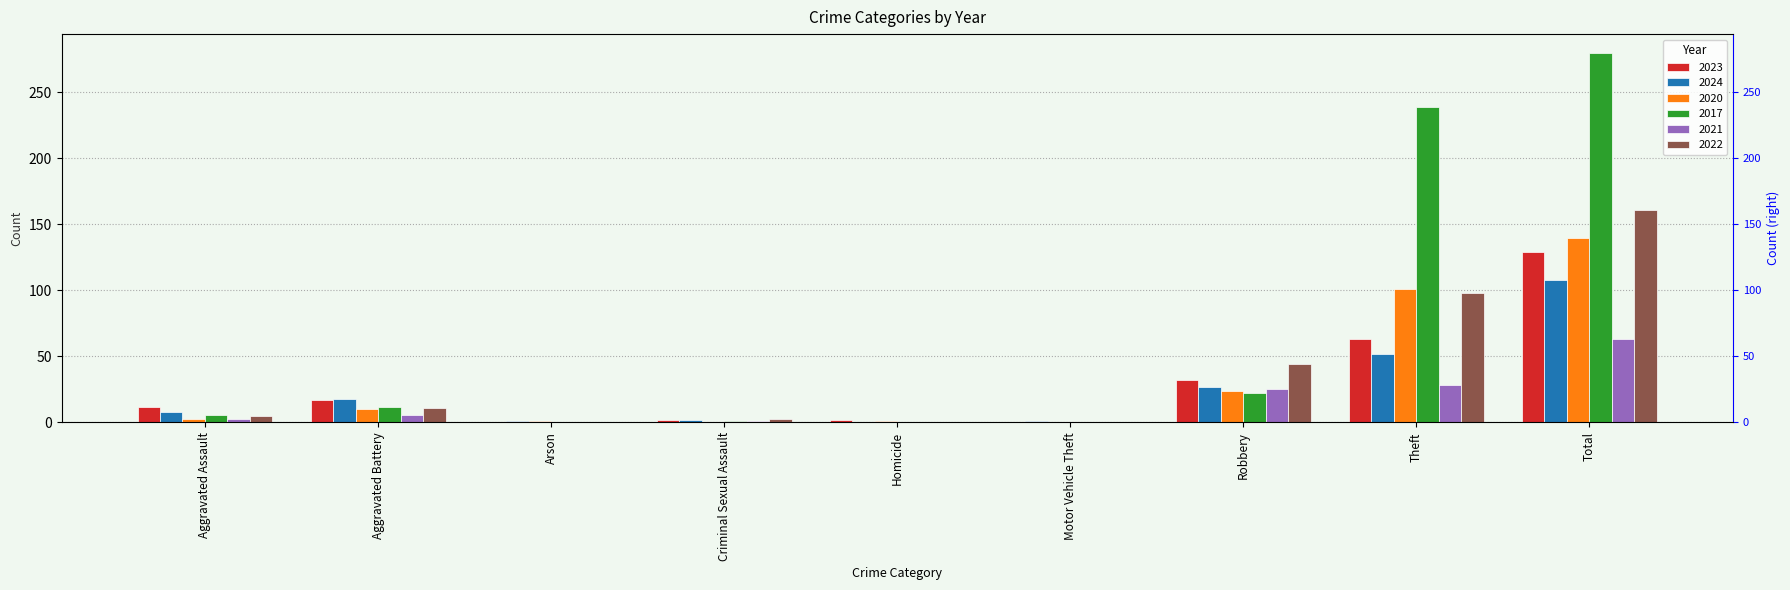

What is the difference between the maximum and second lowest values in the 2022 series?

161